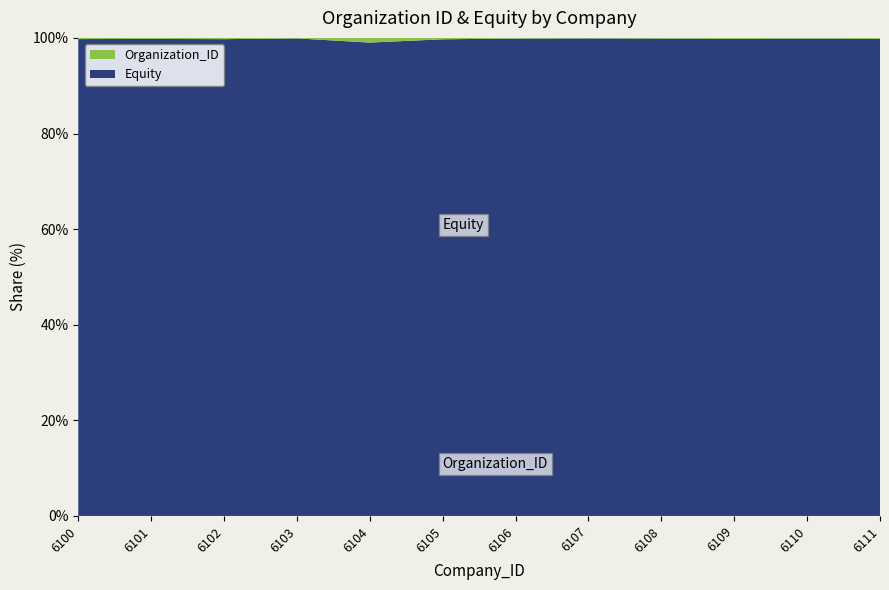

Reading left to right, extract all data points from this chart.

Organization_ID: 1000.0	1001.0	1002.0	1003.0	1004.0	1005.0	1006.0	1007.0	1008.0	1009.0	1010.0	1011.0
Equity: 393841.0	458074.2	377841.4	944946.0	101555.1	343516.0	730136.8	975905.4	734888.1	549782.9	688771.4	541457.4